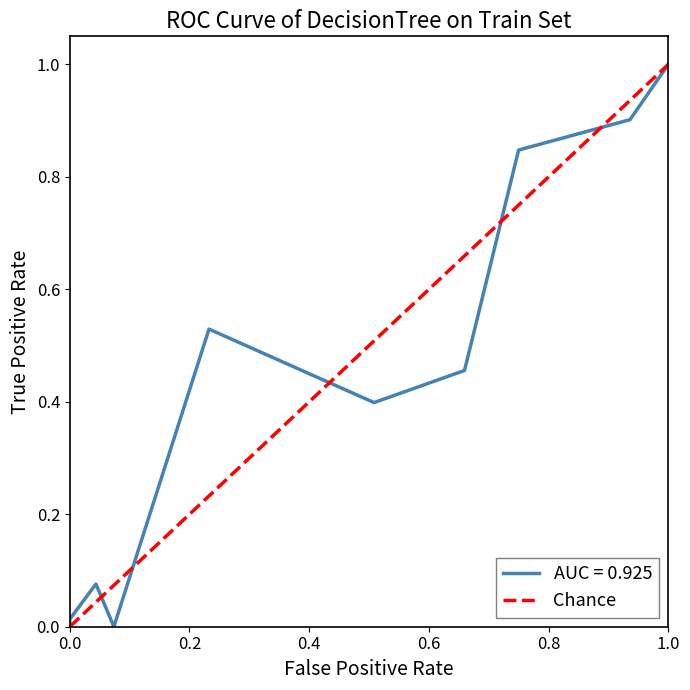

How many values are below 1?

1